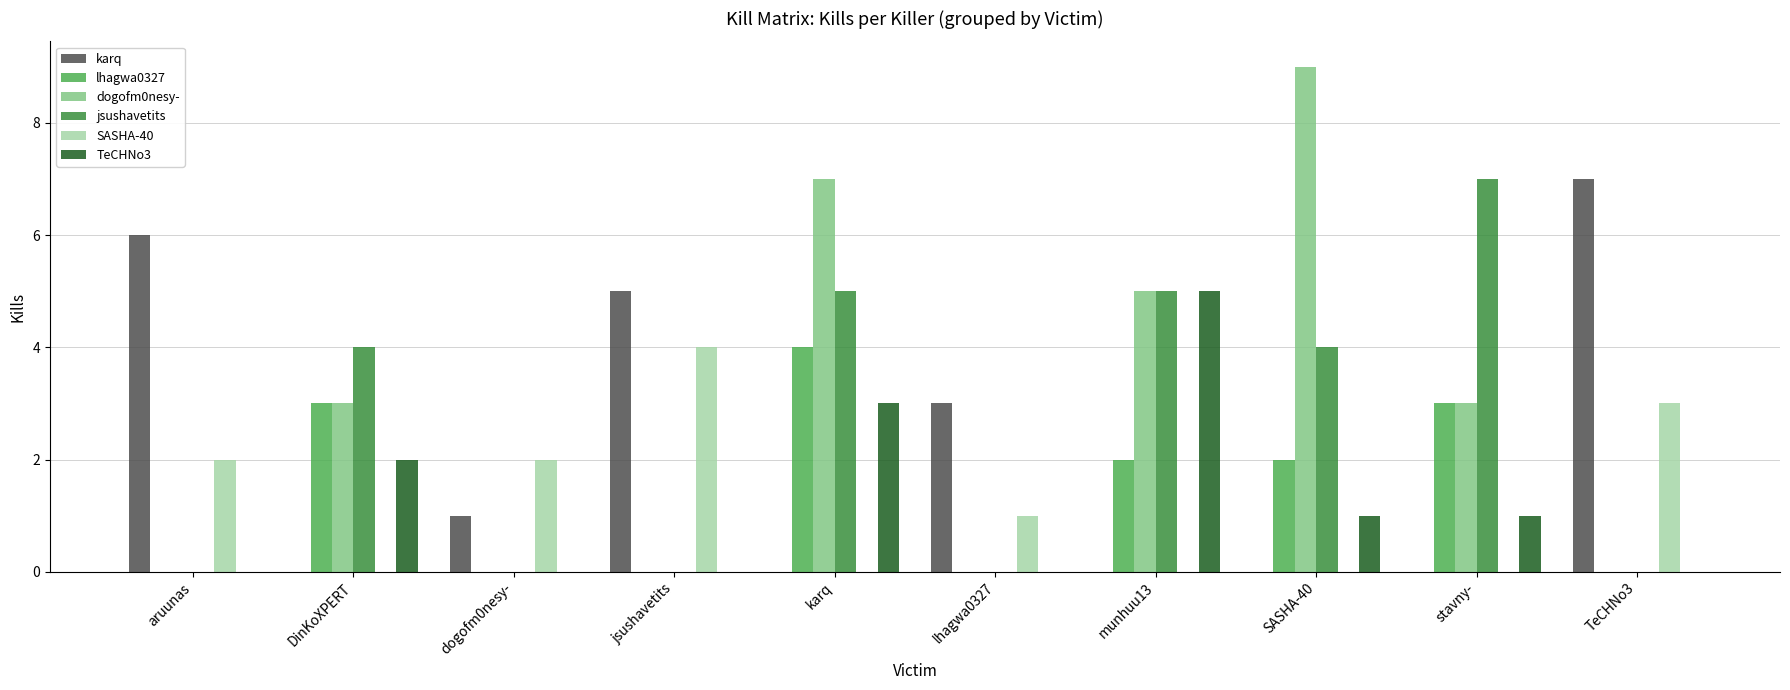

Is the value of dogofm0nesy- at stavny- greater than the value of TeCHNo3 at jsushavetits?

Yes